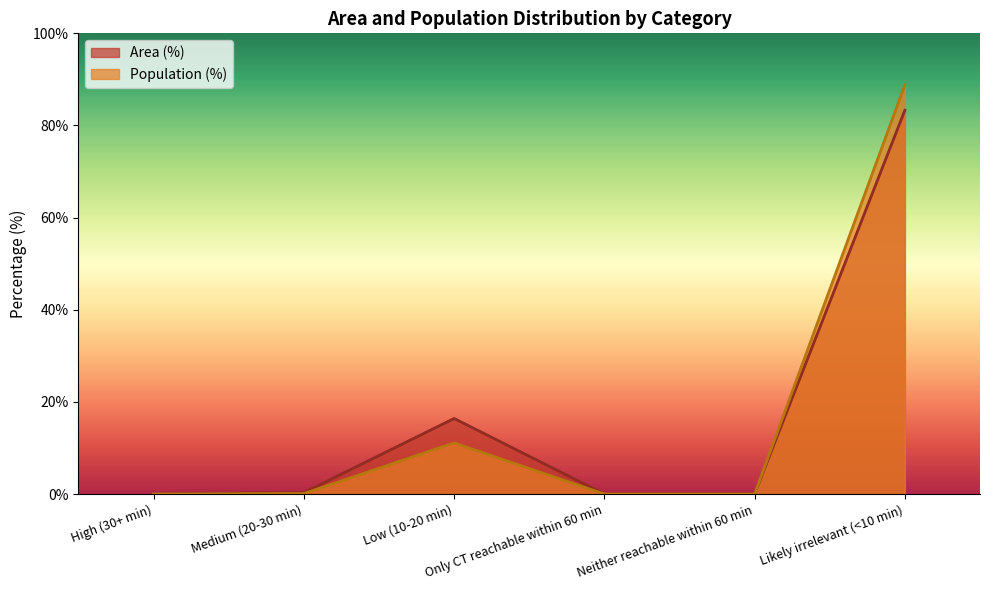

The Population (%) series shows -28.2 at Only CT reachable within 60 min. True or false?

False